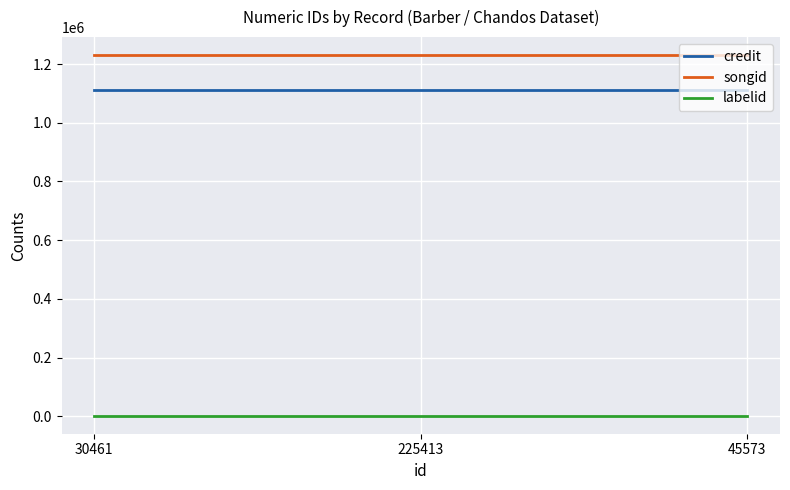

How many lines are shown in the chart?

3